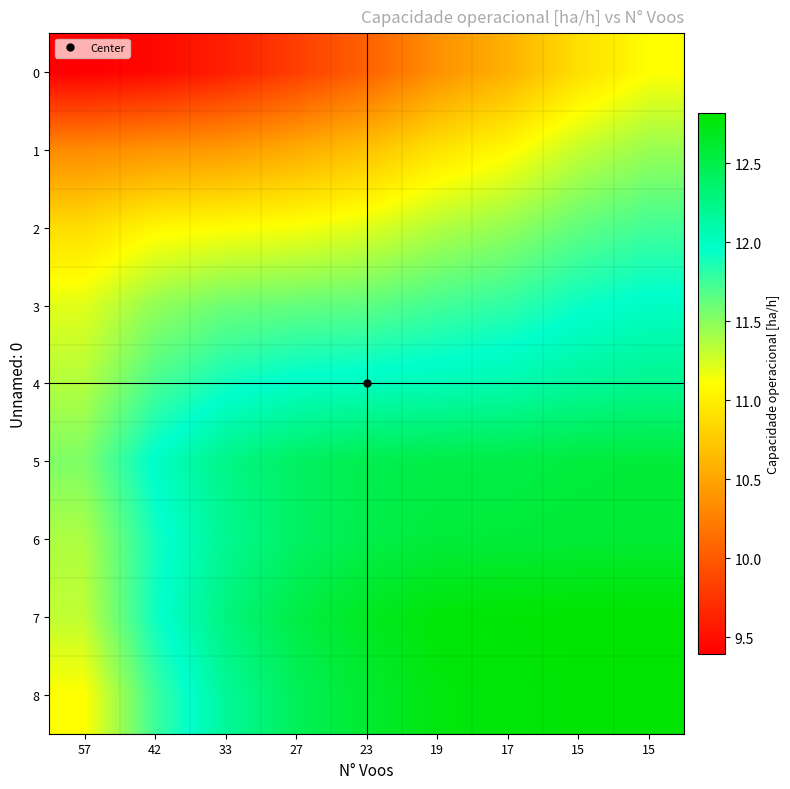

How many series are shown in this chart?

9